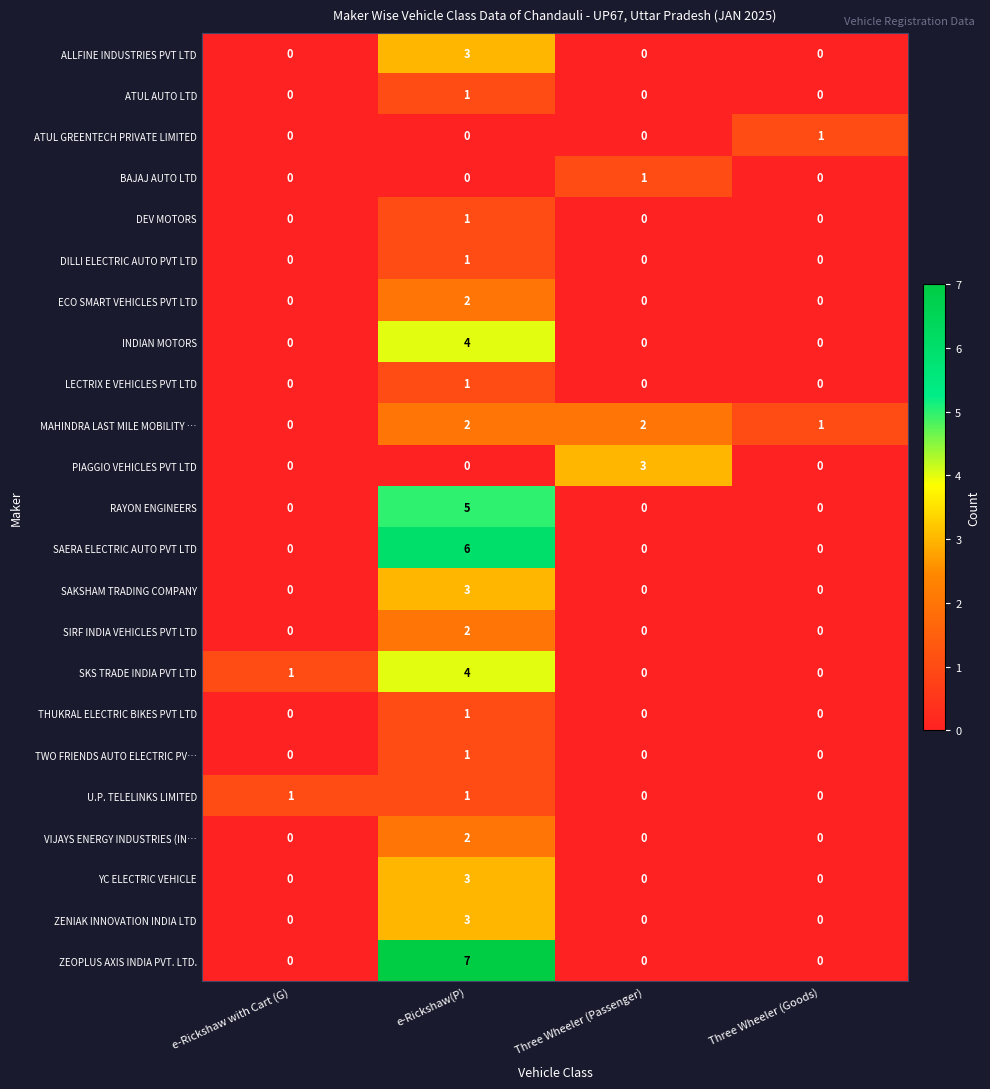

How many LECTRIX E VEHICLES PVT LTD values are between 0 and 1?

4